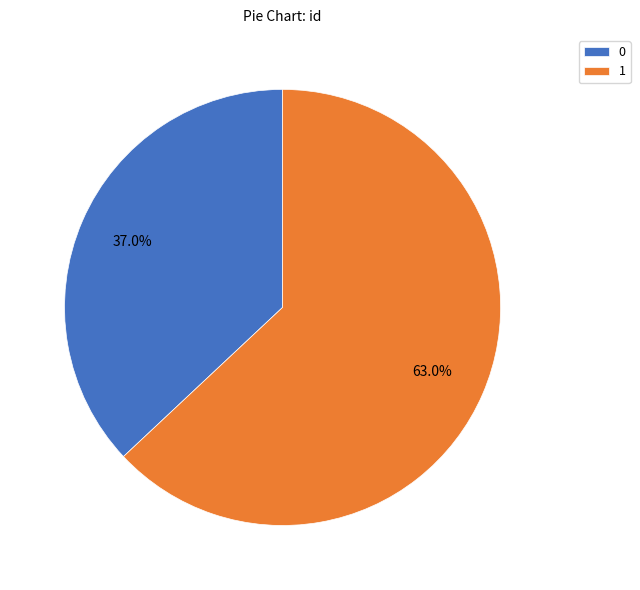

Rank the categories by value from highest to lowest.

1, 0